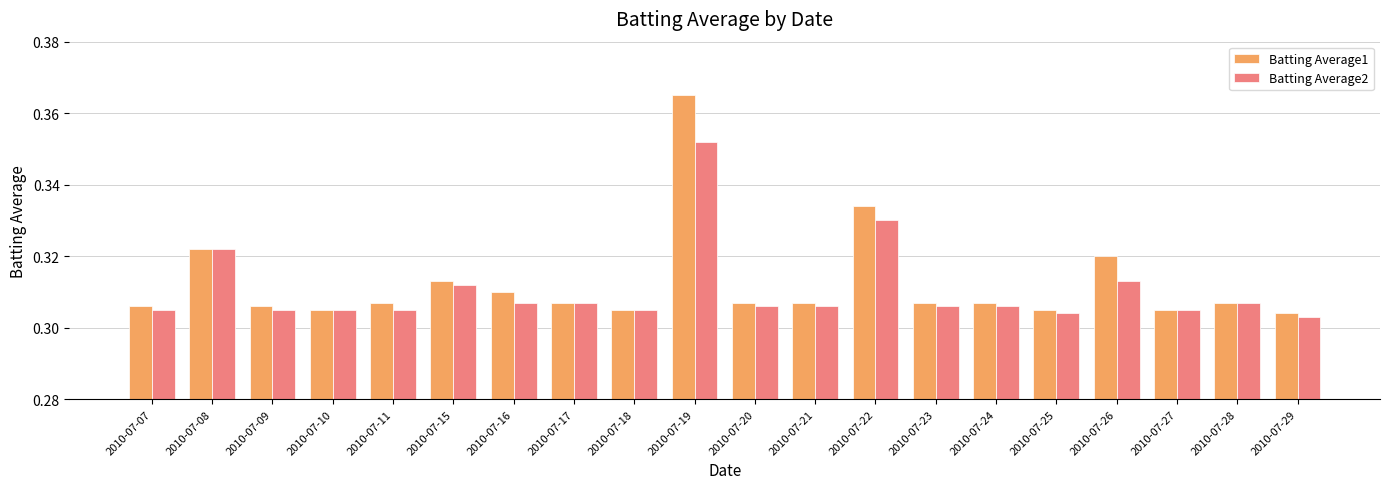

Between 2010-07-19 and 2010-07-26, which series saw the biggest shift?

Batting Average1